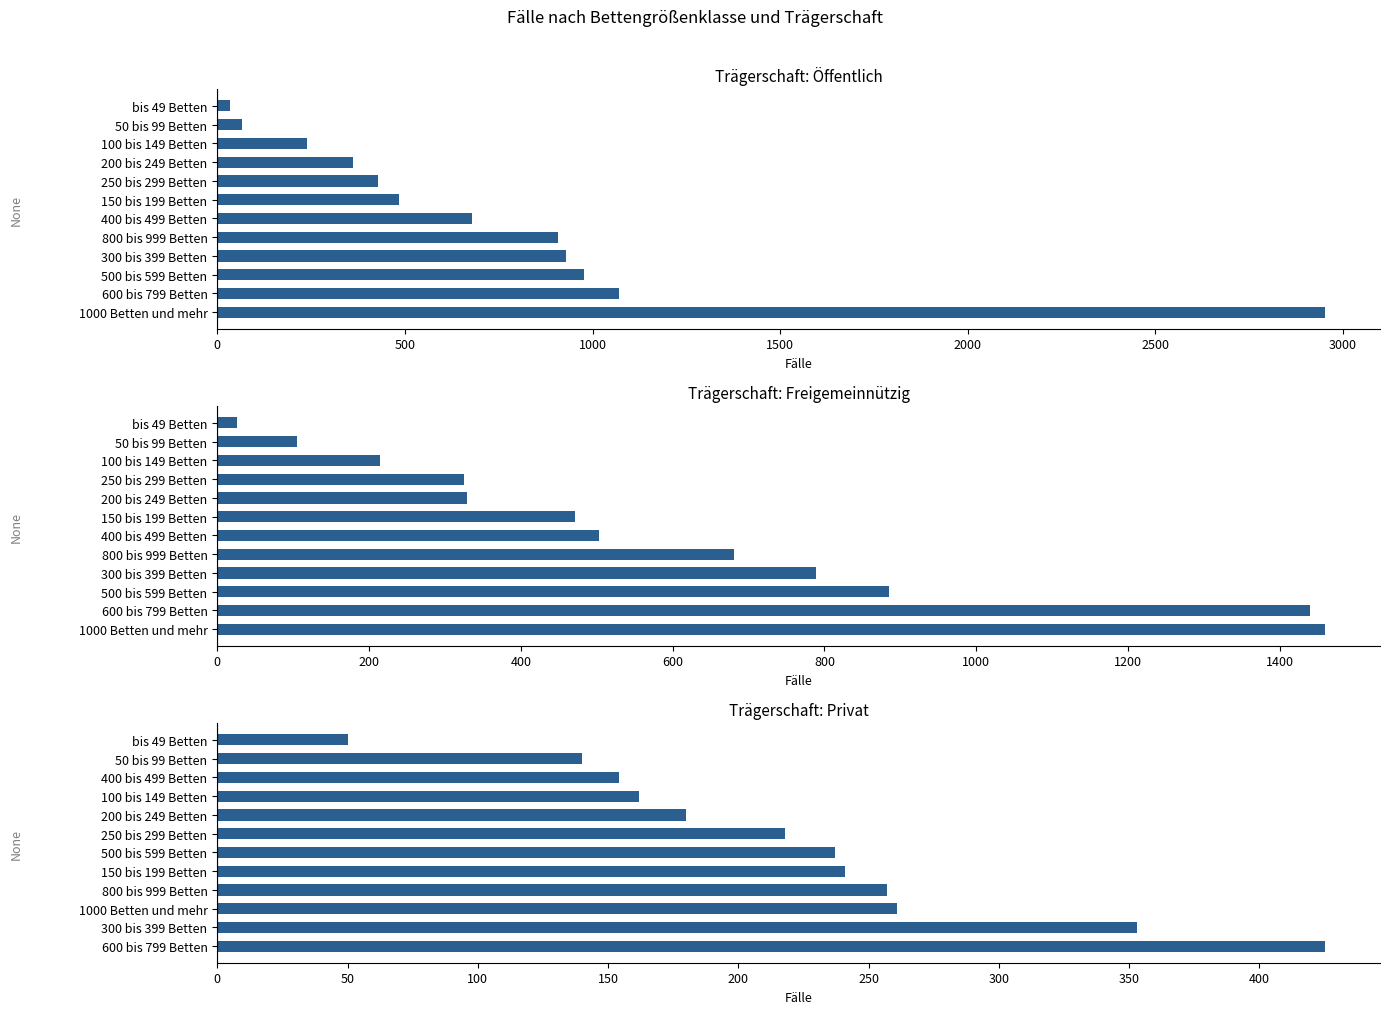

At how many categories does at least one series exceed 1708?

1